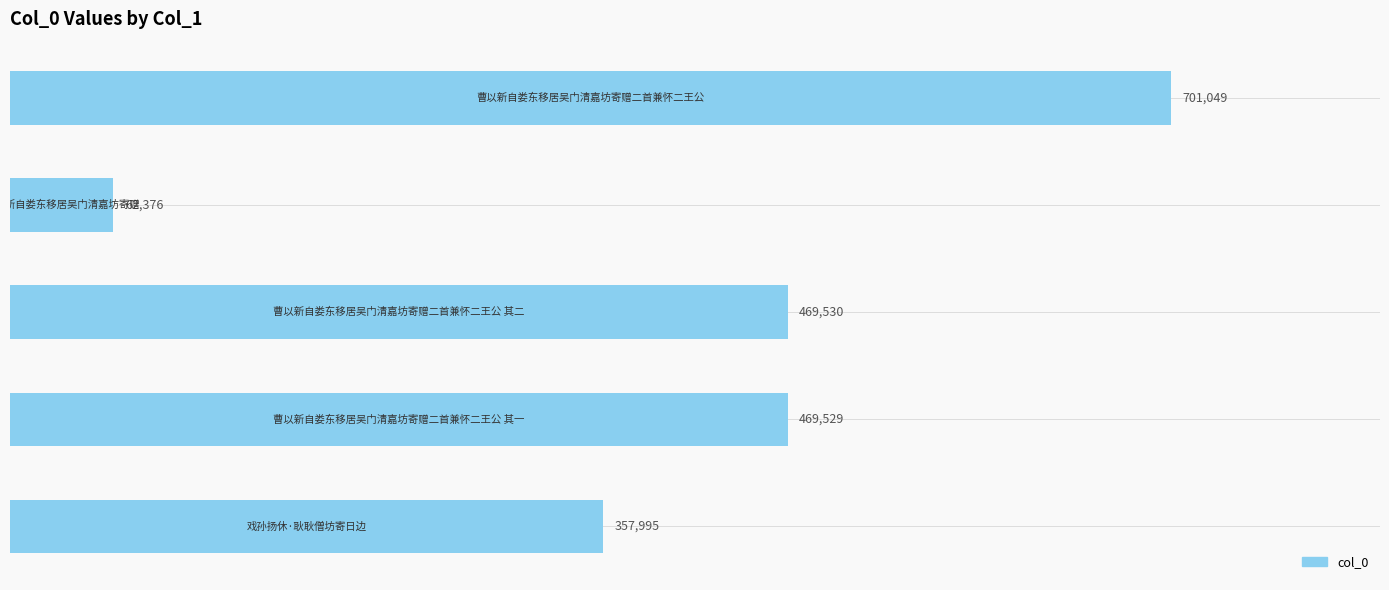

Reading bottom to top, transcribe all the data shown in this chart.

357995	469529	469530	62376	701049